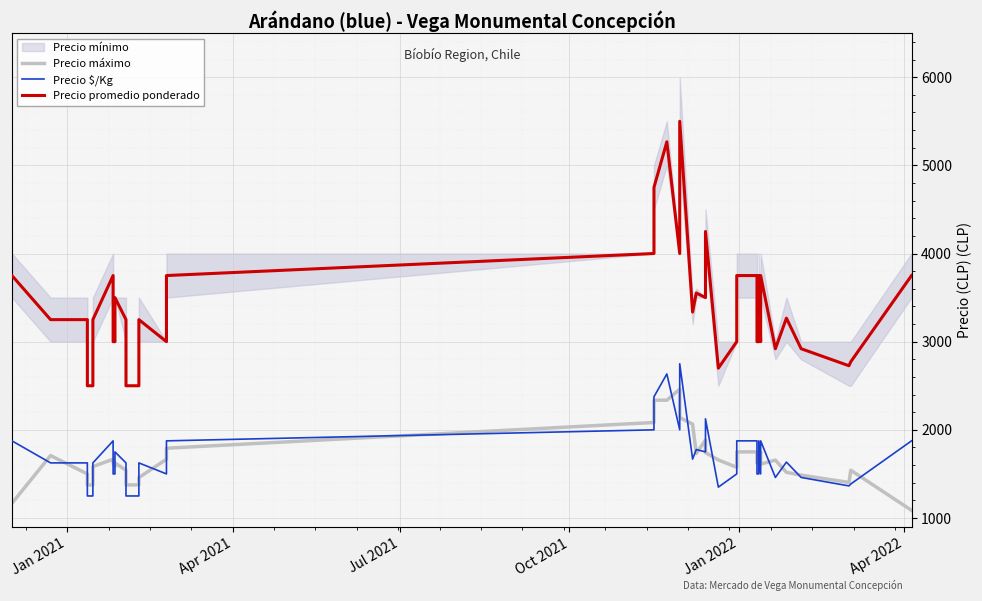

What are all the series names shown in the legend?

Precio máximo, Precio $/Kg, Precio promedio ponderado